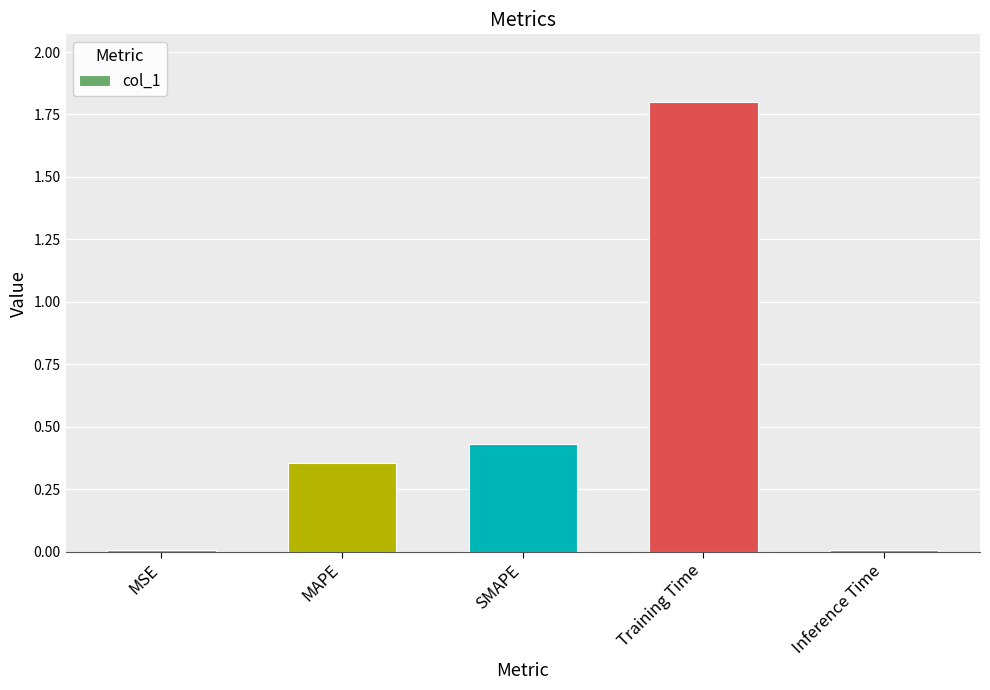

The value at MAPE is 0.6. True or false?

False